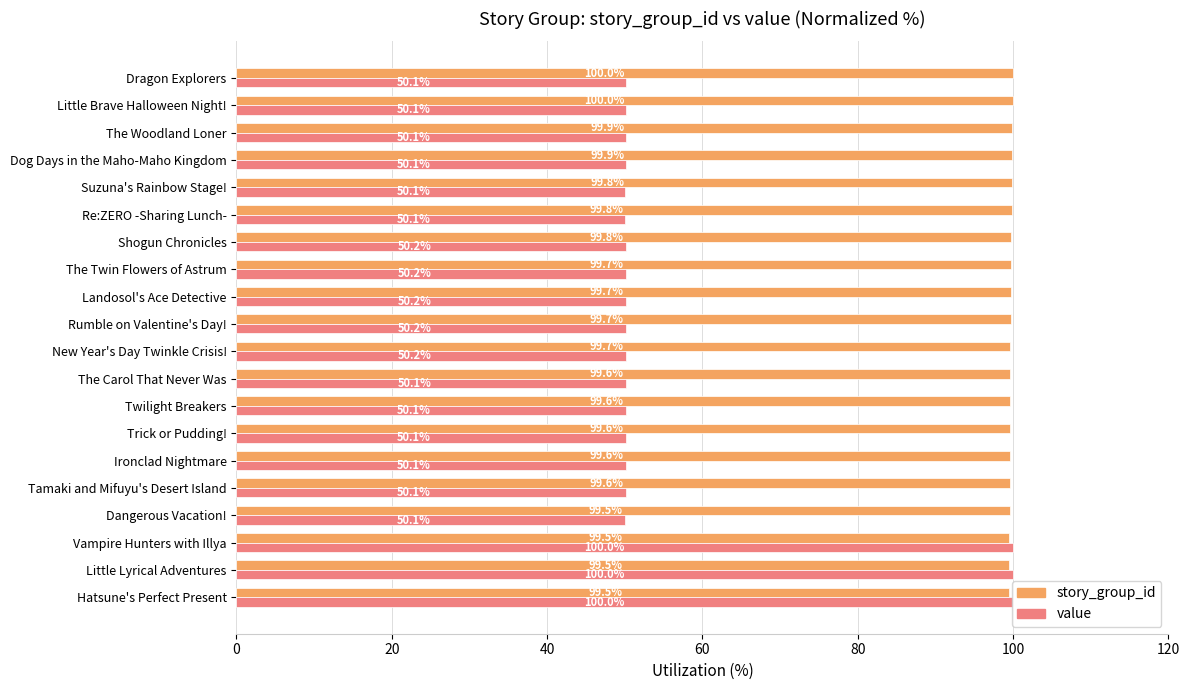

What is the highest value of the value series?

100.0